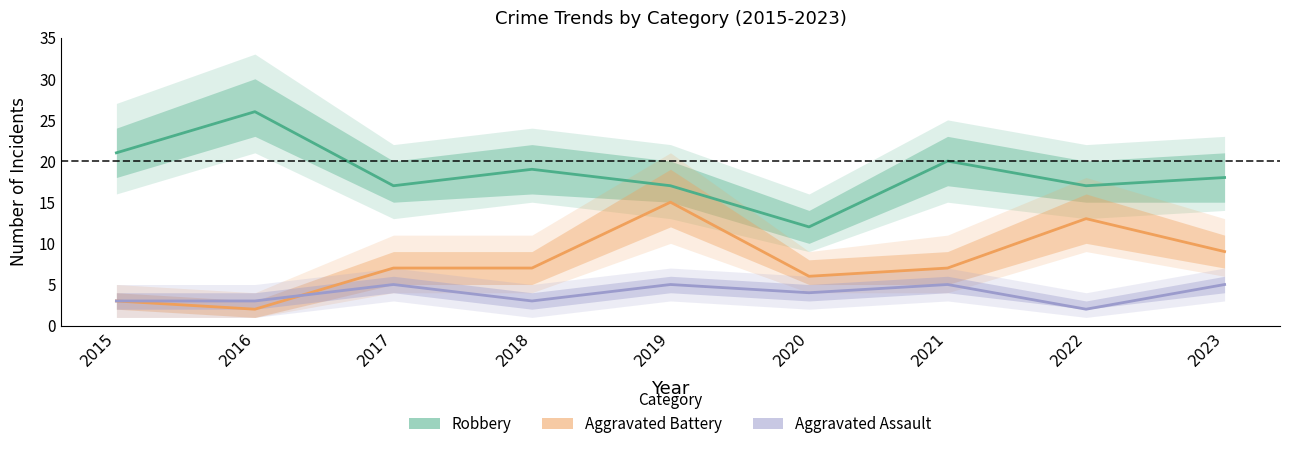

True or false: Robbery has a value of 26 at 2016.

True